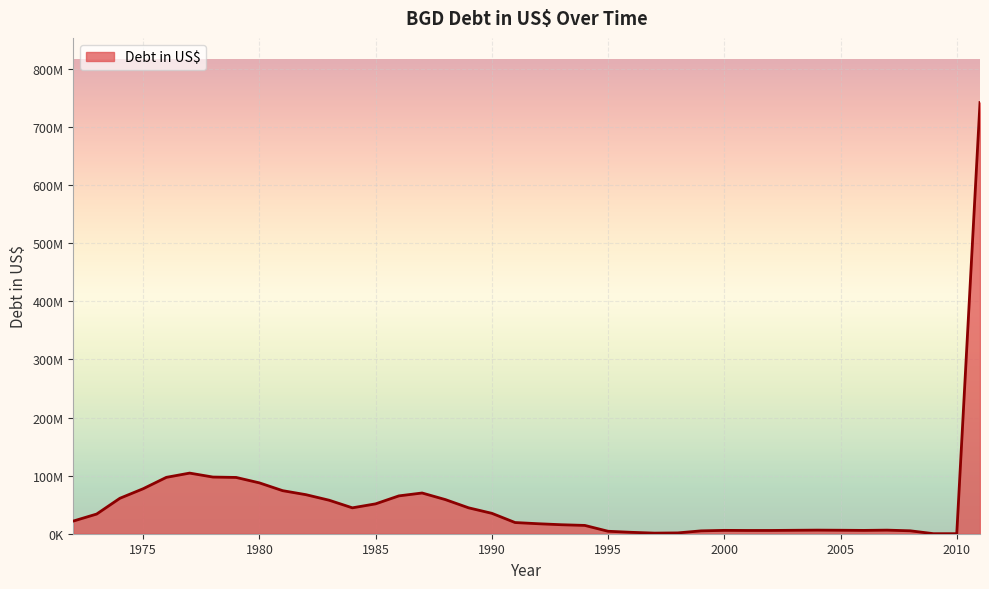

Reading left to right, extract all data points from this chart.

1972=21854838.4	1973=33858828.0	1974=61027156.2	1975=77443142.1	1976=97068859.8	1977=104374184.3	1978=97573454.5	1979=96901552.7	1980=87559545.1	1981=74139499.1	1982=67240078.6	1983=57695185.4	1984=44579152.2	1985=51423391.5	1986=65134121.6	1987=70113215.5	1988=58774127.0	1989=44603121.0	1990=35127518.0	1991=19268943.8	1992=17187900.6	1993=15468928.3	1994=14297099.3	1995=4241387.0	1996=2419120.9	1997=1046385.0	1998=1399411.4	1999=4923890.2	2000=5777731.5	2001=5606247.4	2002=5623756.0	2003=5922144.3	2004=6197292.6	2005=5993764.6	2006=5713278.3	2007=6168032.5	2008=5017294.4	2009=67480.7	2010=70296.8	2011=742320143.8